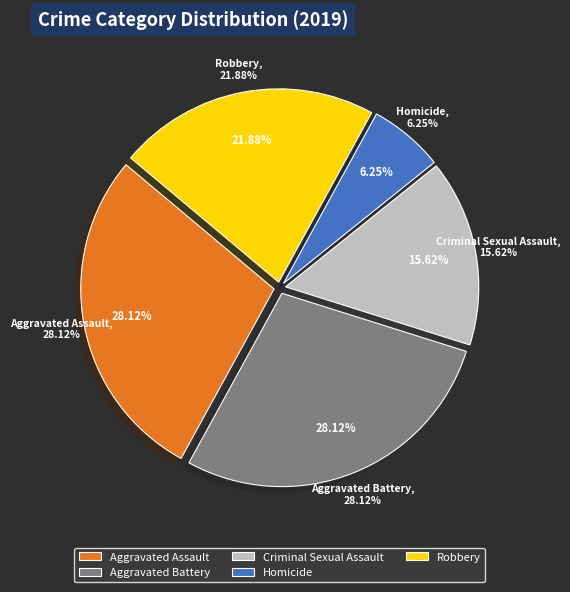

What is the largest slice in the pie chart?

Aggravated Assault